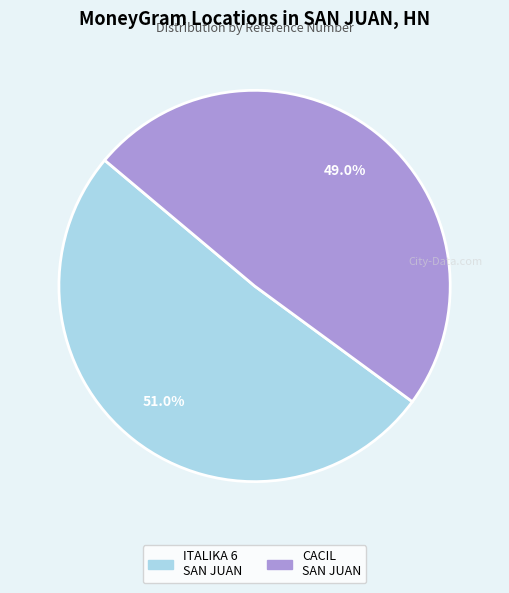

Count the number of slices in the pie.

2